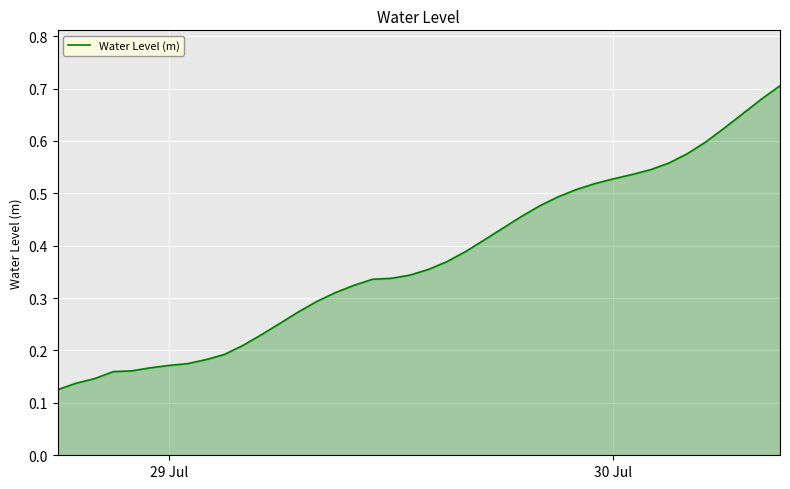

How many lines are shown in the chart?

1